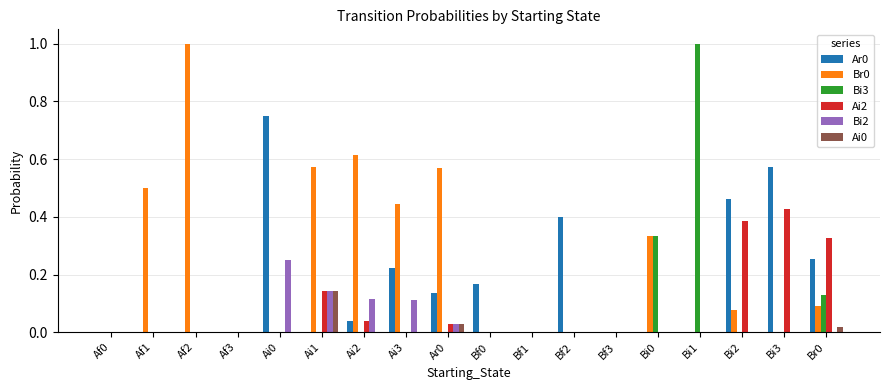

True or false: Ai0 has a value of 0.0 at Ai1.

False